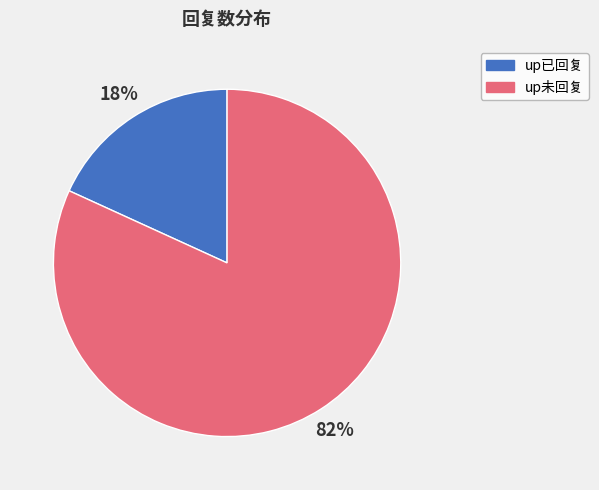

Combined, do up已回复 and up未回复 account for over 50%?

Yes